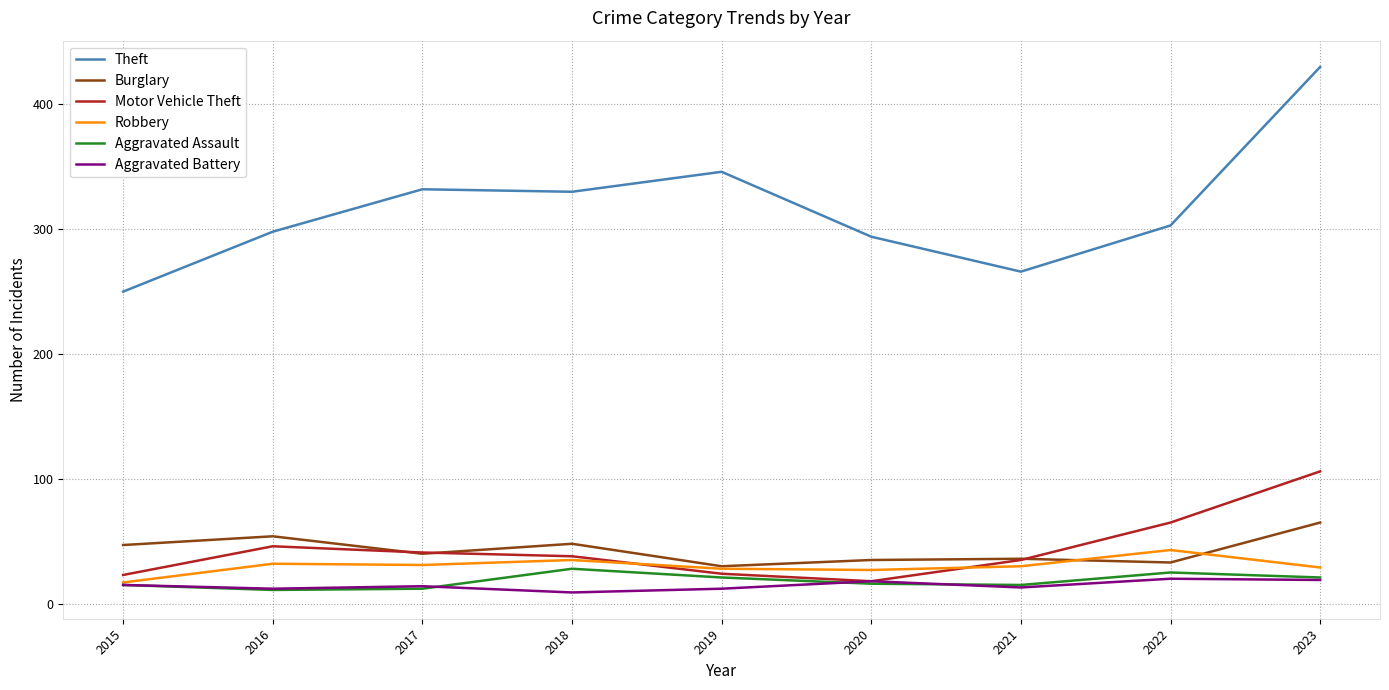

Between 2020 and 2021, which series saw the biggest shift?

Theft